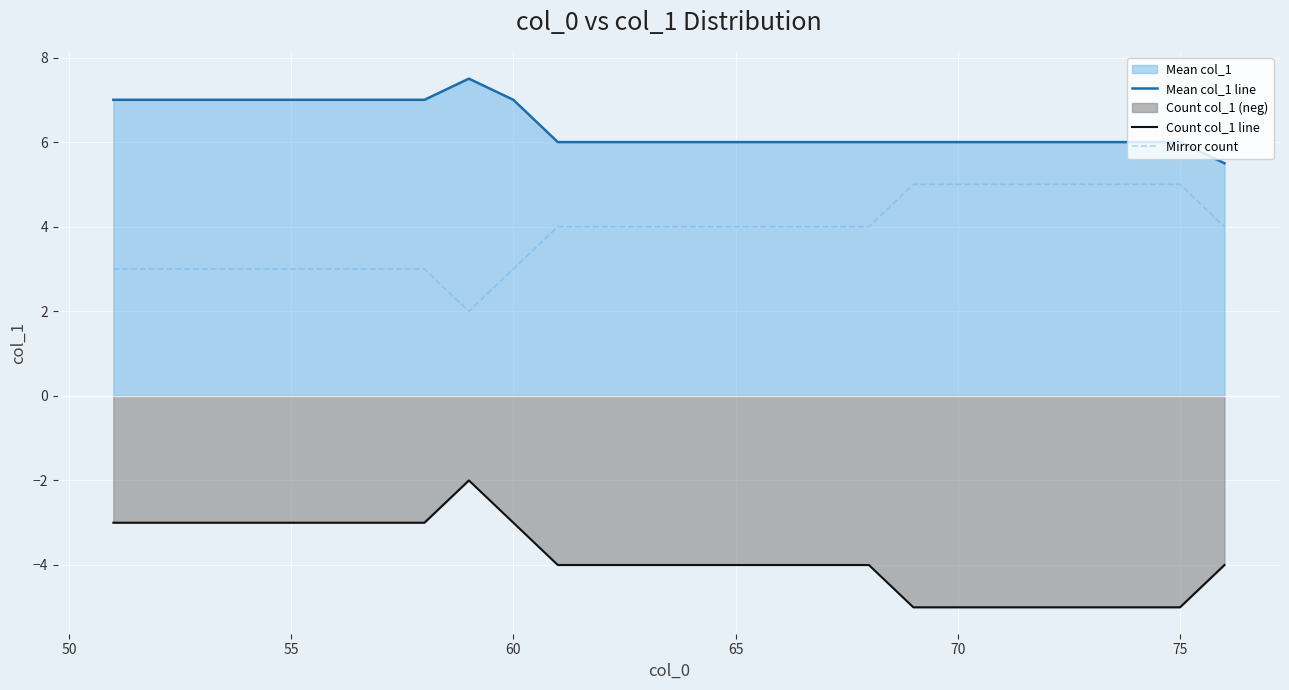

At how many categories does at least one series exceed 6?

10